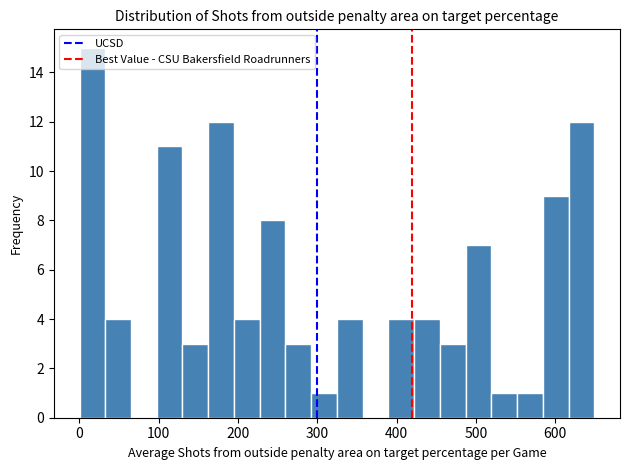

Around what value on the x-axis is the tallest bar? Give the approximate position of its centre, as read against the axis.

20